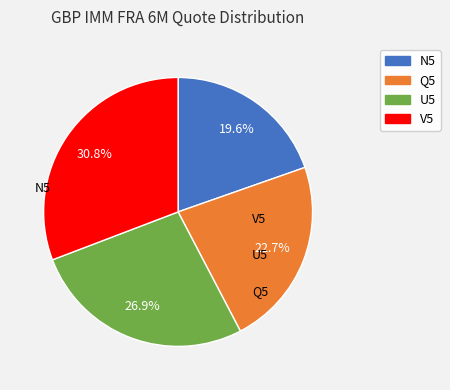

How many segments does this pie chart have?

4